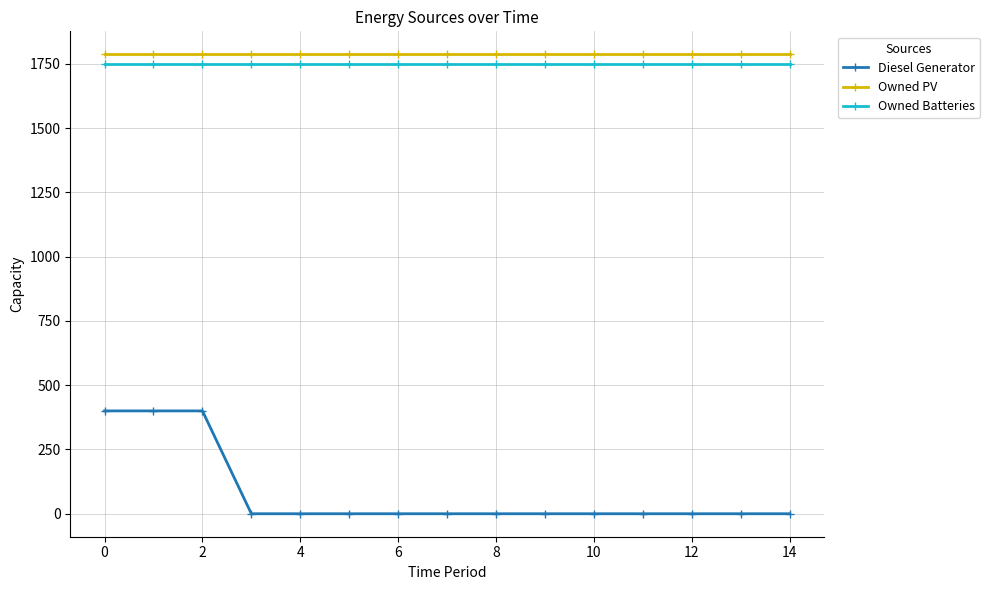

What is the maximum value for Owned PV?

1787